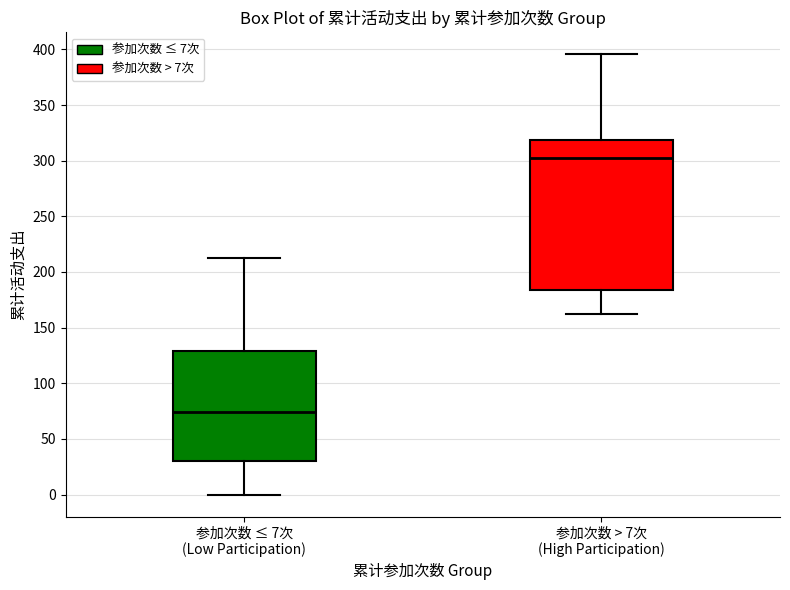

Where is the lower edge of the box for 参加次数 ≤ 7次 (Low Participation) on the y-axis? The values are not printed on the chart, so give them approximately, as read against the axis.

30